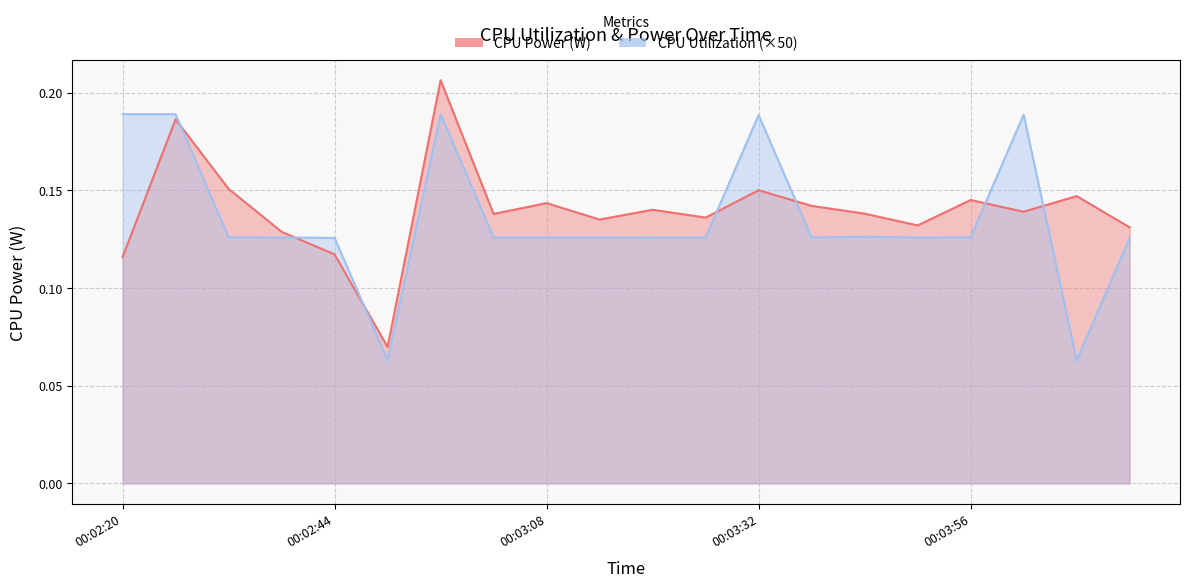

Reading left to right, extract all data points from this chart.

CPU Power: 00:02:20=0.1	00:02:26=0.2	00:02:32=0.2	00:02:38=0.1	00:02:44=0.1	00:02:50=0.1	00:02:56=0.2	00:03:02=0.1	00:03:08=0.1	00:03:14=0.1	00:03:20=0.1	00:03:26=0.1	00:03:32=0.1	00:03:38=0.1	00:03:44=0.1	00:03:50=0.1	00:03:56=0.1	00:04:02=0.1	00:04:08=0.1	00:04:14=0.1
CPU Utilization: 00:02:20=0.2	00:02:26=0.2	00:02:32=0.1	00:02:38=0.1	00:02:44=0.1	00:02:50=0.1	00:02:56=0.2	00:03:02=0.1	00:03:08=0.1	00:03:14=0.1	00:03:20=0.1	00:03:26=0.1	00:03:32=0.2	00:03:38=0.1	00:03:44=0.1	00:03:50=0.1	00:03:56=0.1	00:04:02=0.2	00:04:08=0.1	00:04:14=0.1